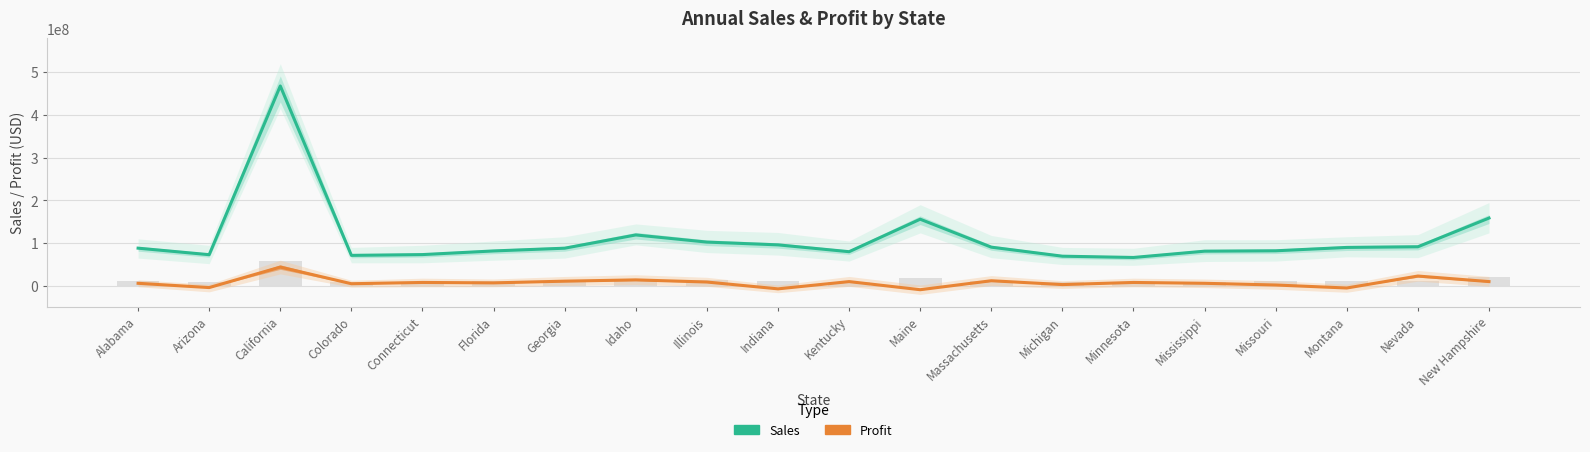

What is the difference between the highest and lowest values at Florida?

74751131.3